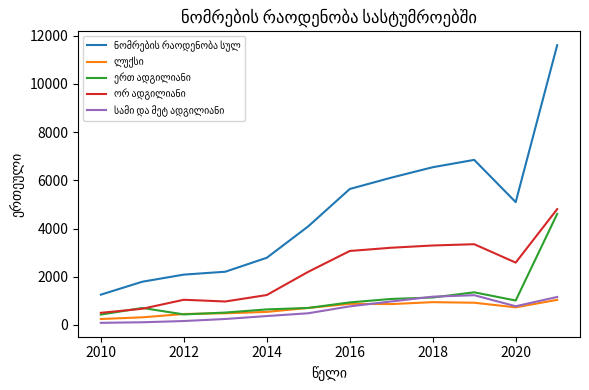

What is the greatest value displayed?

11609